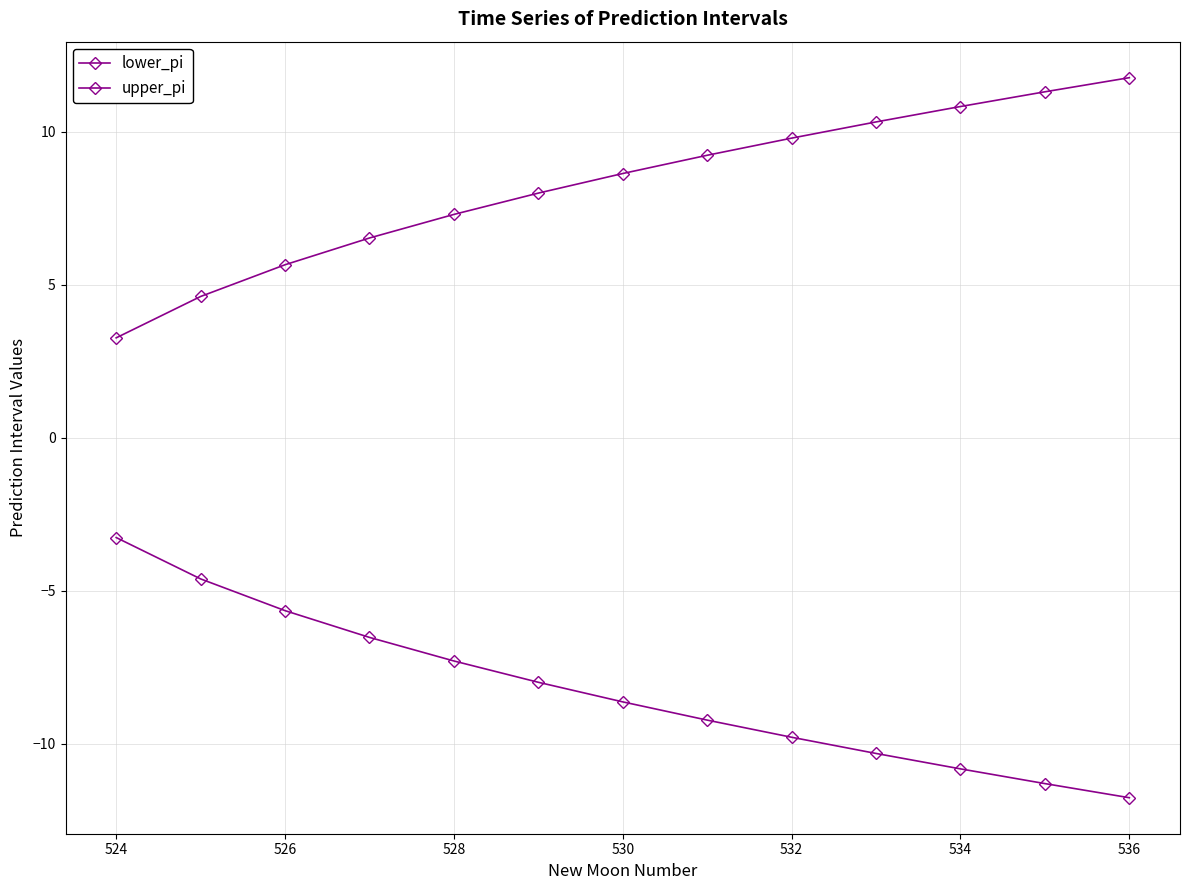

Does the chart have visible grid lines?

Yes